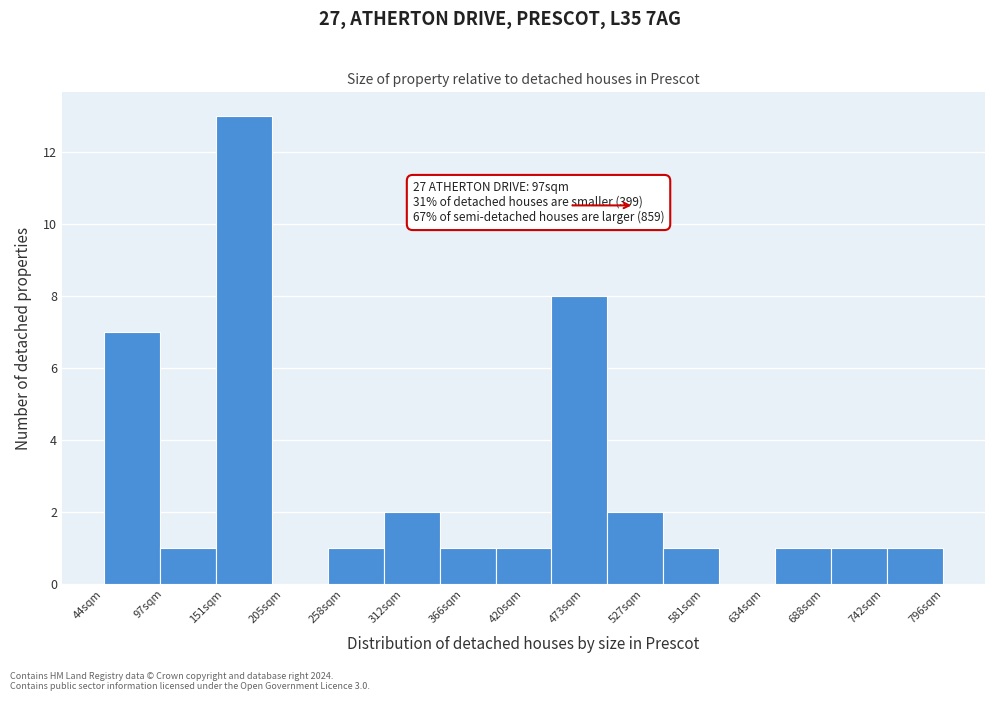

Which range on the x-axis has the tallest bar?

140 to 190